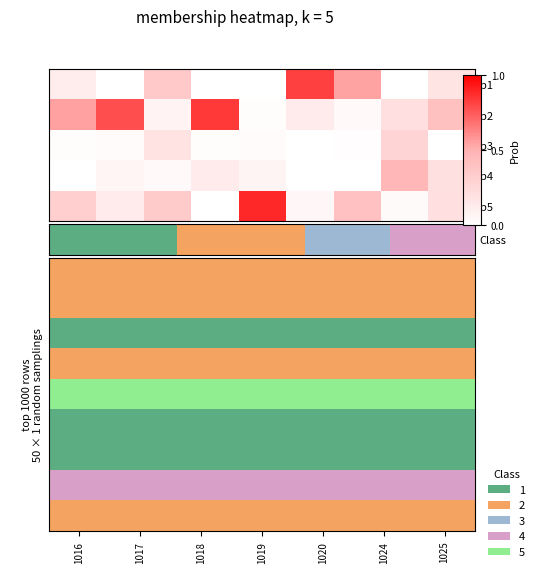

Between 1016 and 1019, which is larger?

1016